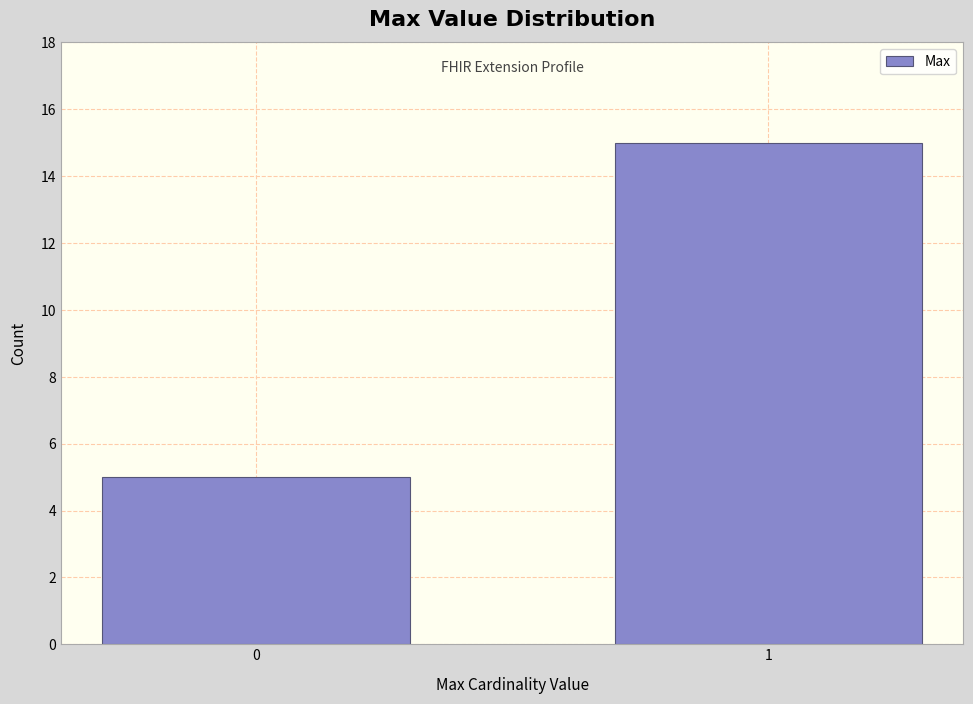

Reading left to right, what are all the values shown in this chart?

5	15